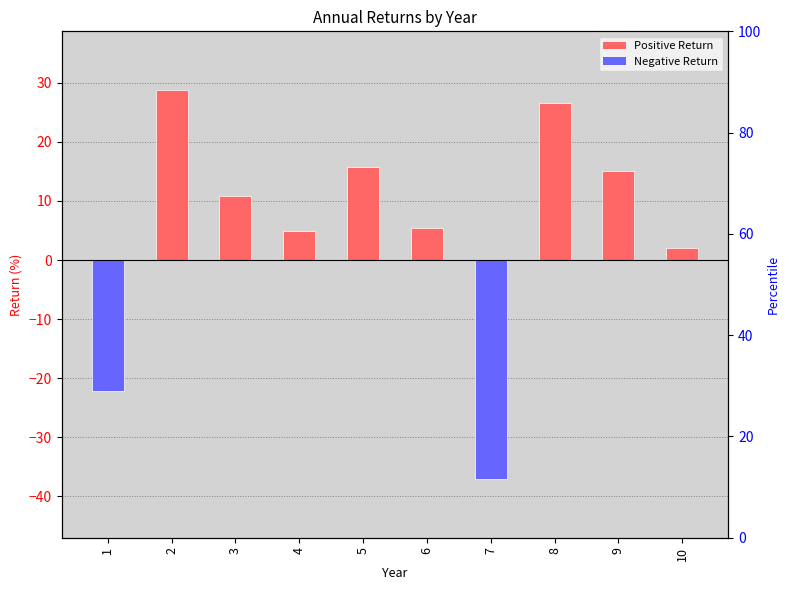

Rank the categories by value from highest to lowest.

2, 8, 5, 9, 3, 6, 4, 10, 1, 7